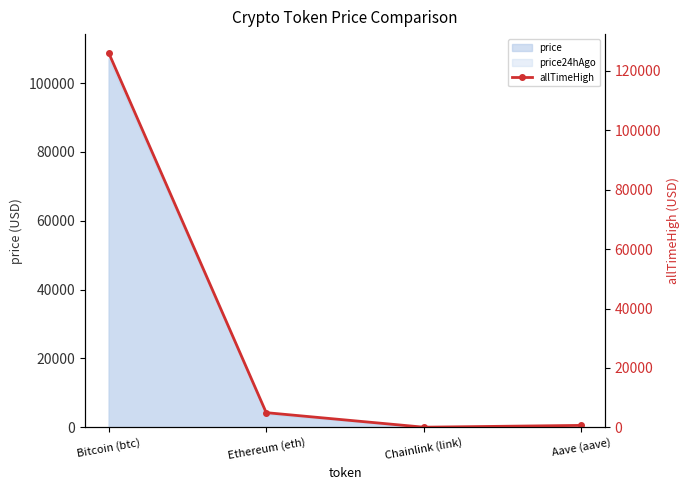

What is the greatest value displayed?

126080.0